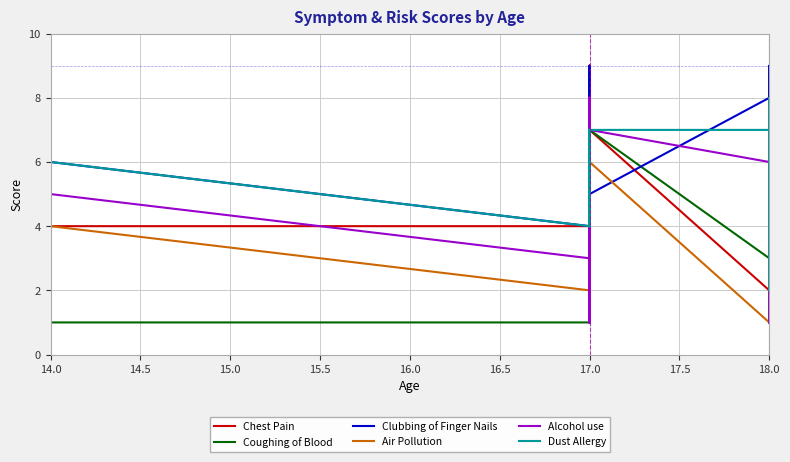

Which series has the largest total across all categories?

Dust Allergy